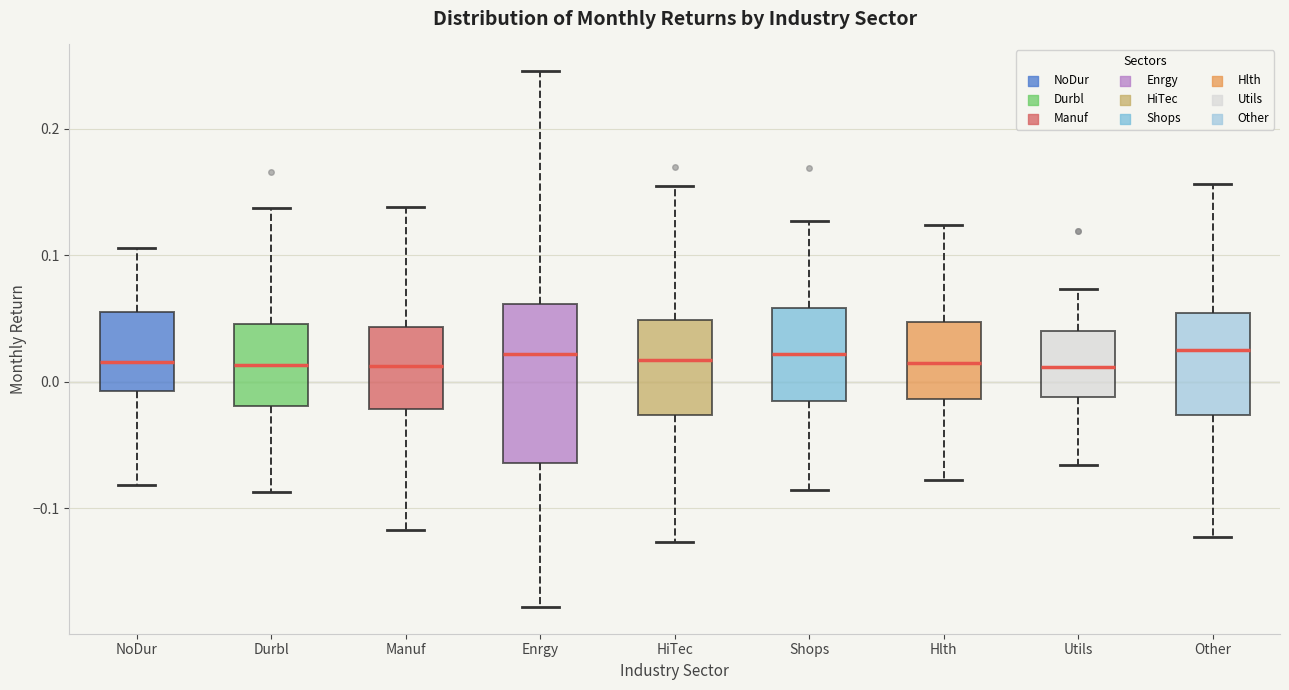

Which box is the tallest, from its lower edge to its upper edge?

Enrgy